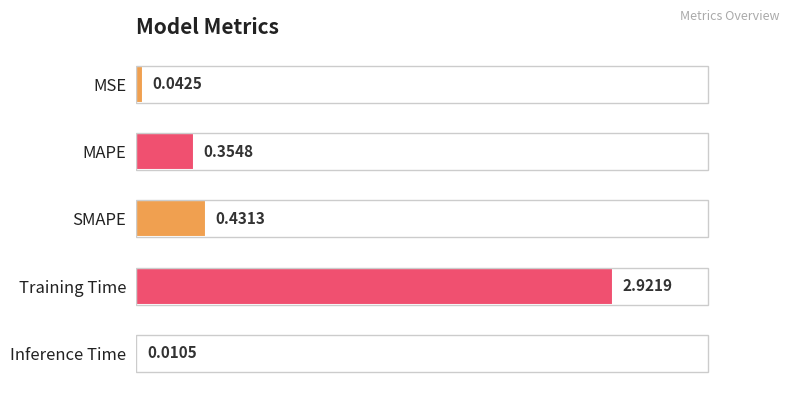

Where is the data nearest to the value 1?

SMAPE